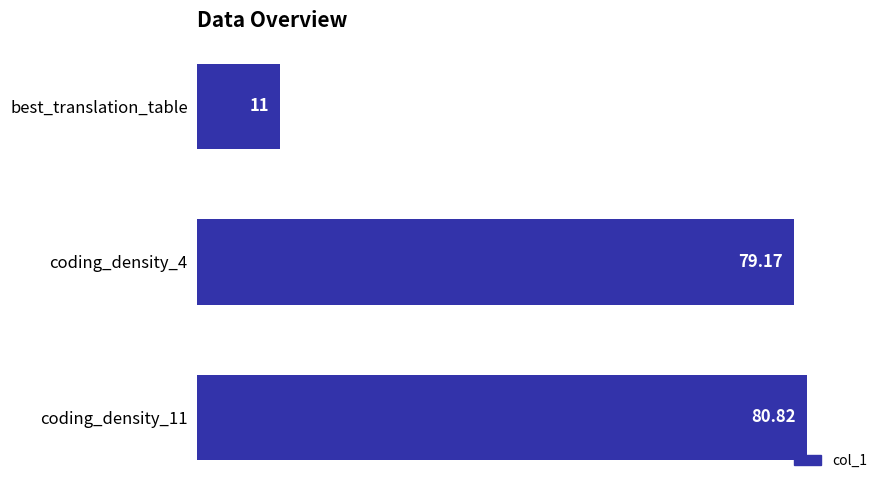

How many data points are less than 79?

1